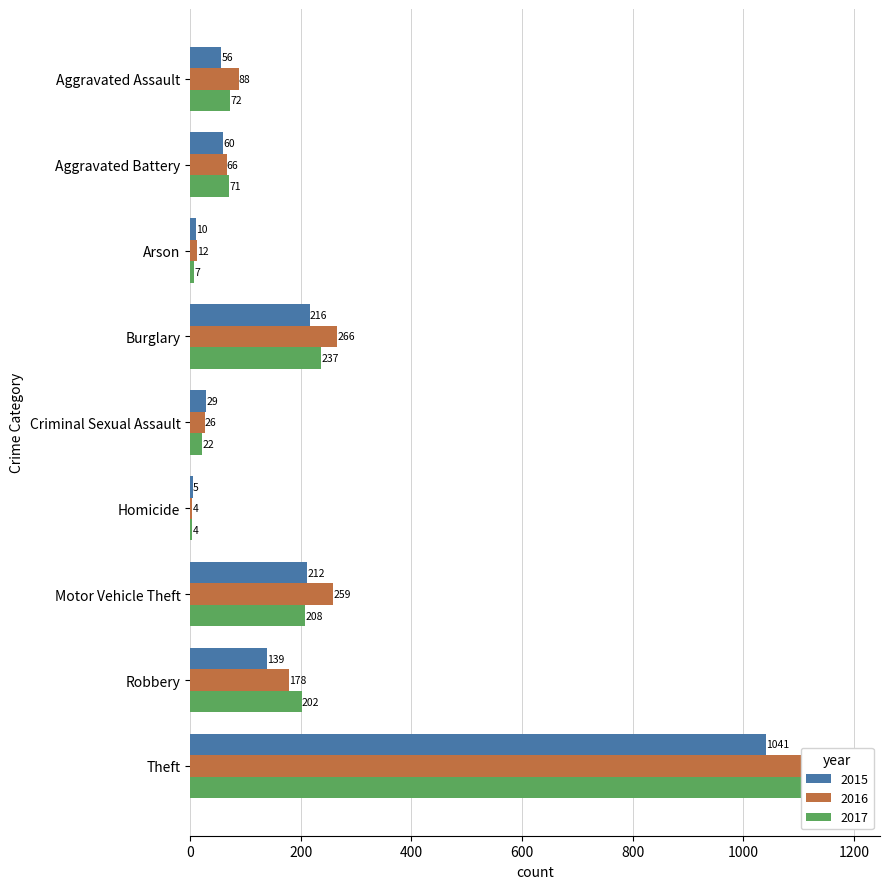

The value of 2015 at Aggravated Assault is 56. True or false?

True